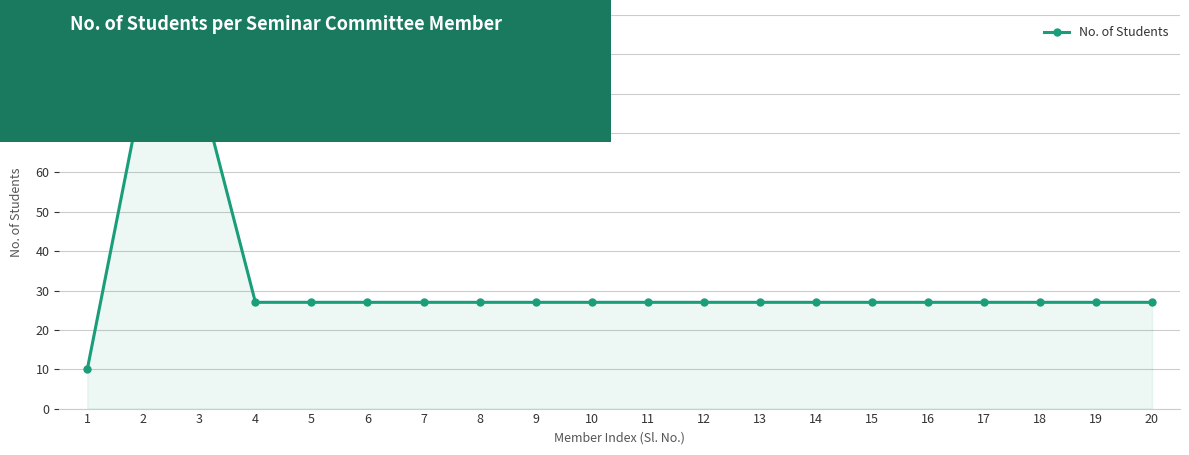

True or false: the data shows 17 at 18.

False